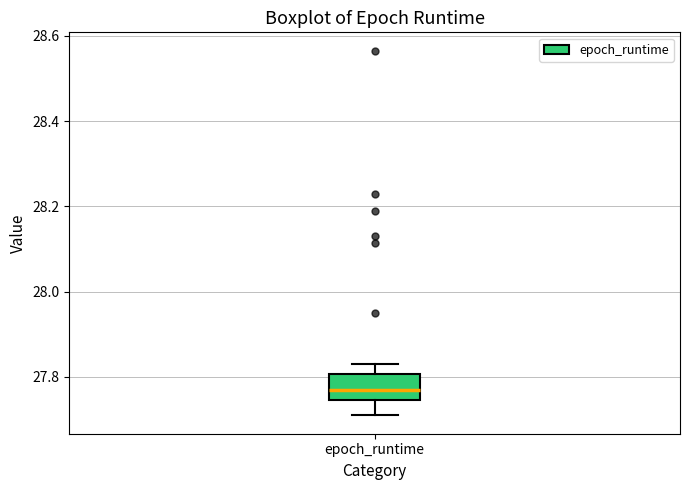

Transcribe this box plot: give where the median line is, the range the box spans, and where the two whiskers end, as read against the y-axis. The values are not printed on the chart, so give them approximately, as read against the axis.

median 27.76, box 27.74 to 27.80, whiskers 27.70 to 27.82